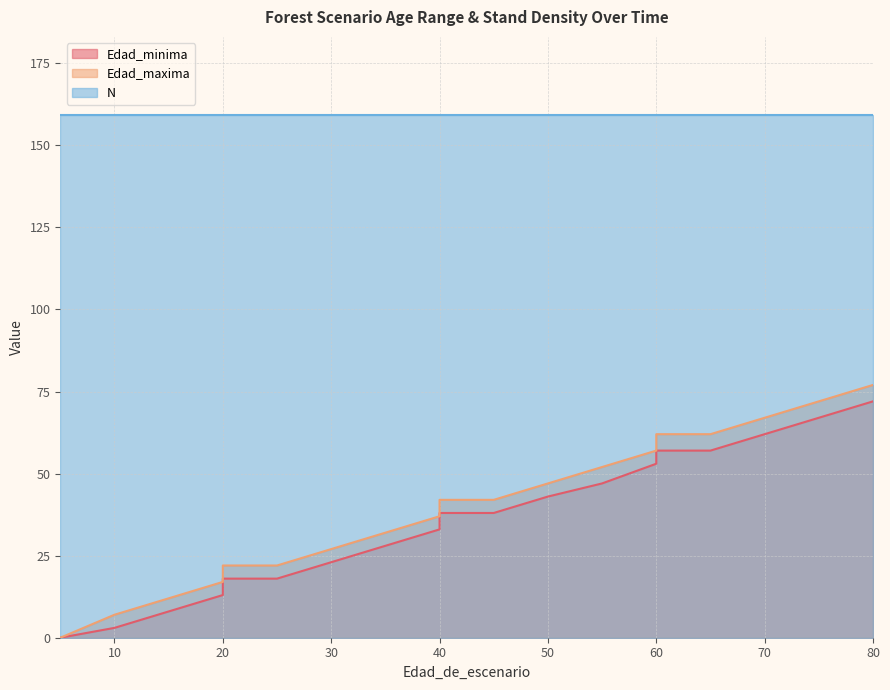

How many lines are shown in the chart?

2